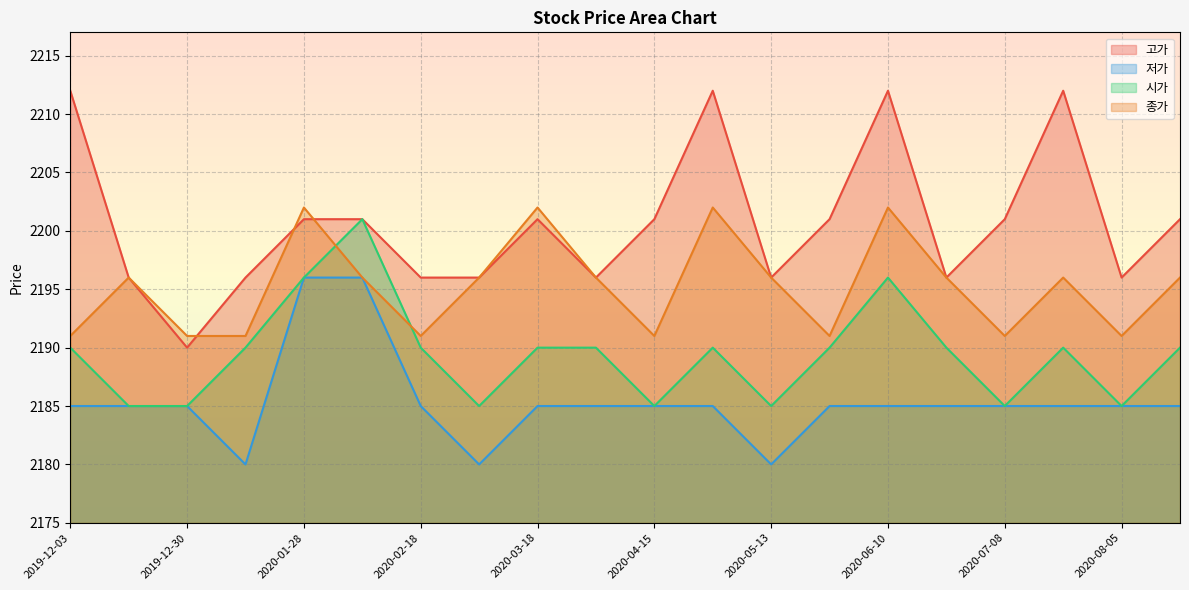

Reading right to left, list all the values displayed in this chart.

고가: 2201	2196	2212	2201	2196	2212	2201	2196	2212	2201	2196	2201	2196	2196	2201	2201	2196	2190	2196	2212
저가: 2185	2185	2185	2185	2185	2185	2185	2180	2185	2185	2185	2185	2180	2185	2196	2196	2180	2185	2185	2185
시가: 2190	2185	2190	2185	2190	2196	2190	2185	2190	2185	2190	2190	2185	2190	2201	2196	2190	2185	2185	2190
종가: 2196	2191	2196	2191	2196	2202	2191	2196	2202	2191	2196	2202	2196	2191	2196	2202	2191	2191	2196	2191